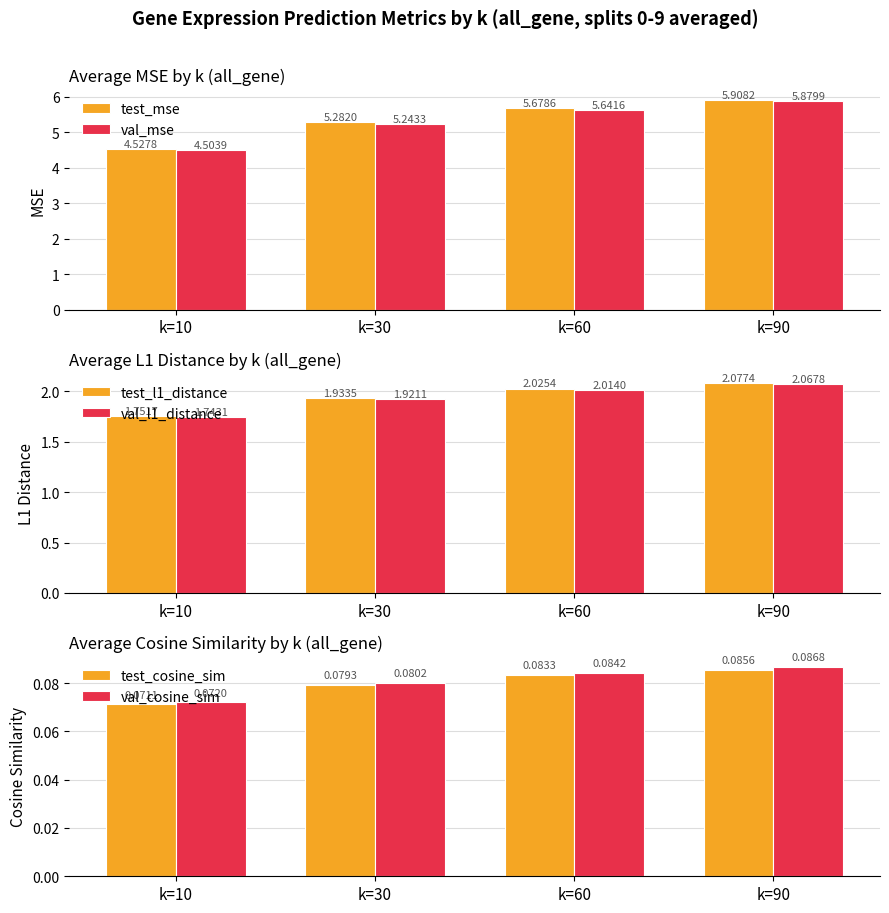

Which series has the widest spread of values?

test_mse